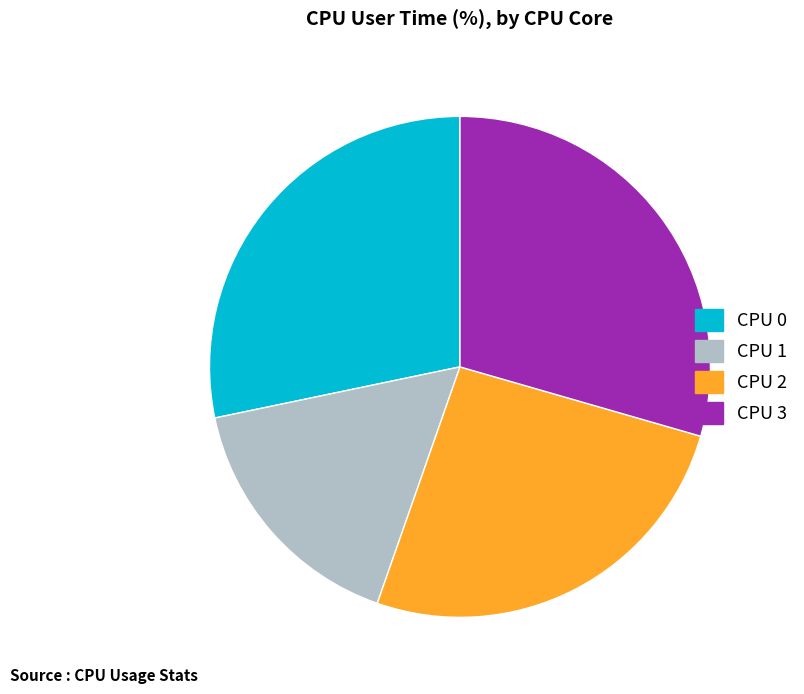

Does any single category account for the majority?

No